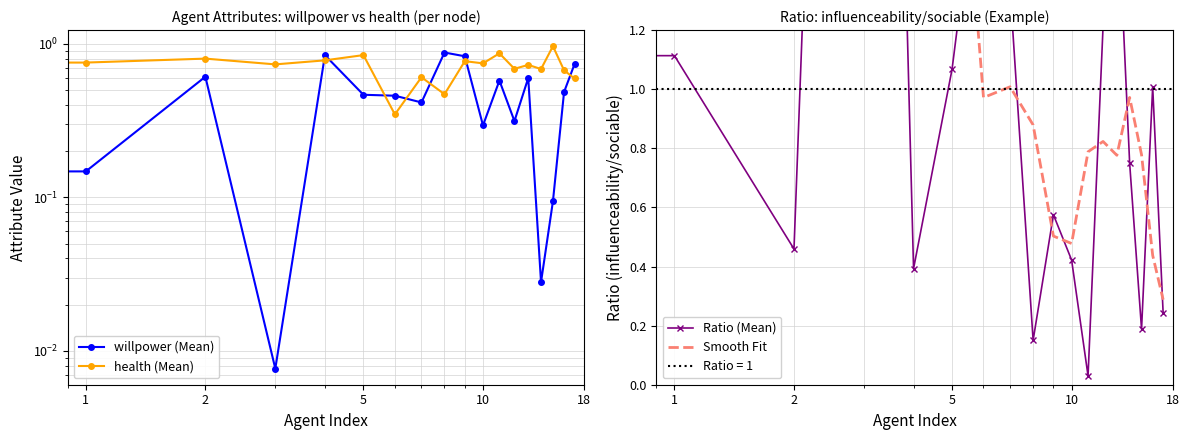

At which label is Ratio (Mean) closest to 3?

6